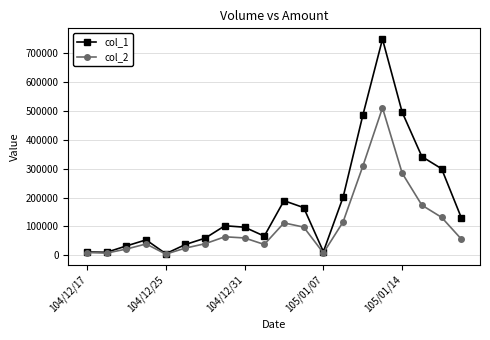

Which series has the widest spread of values?

col_1